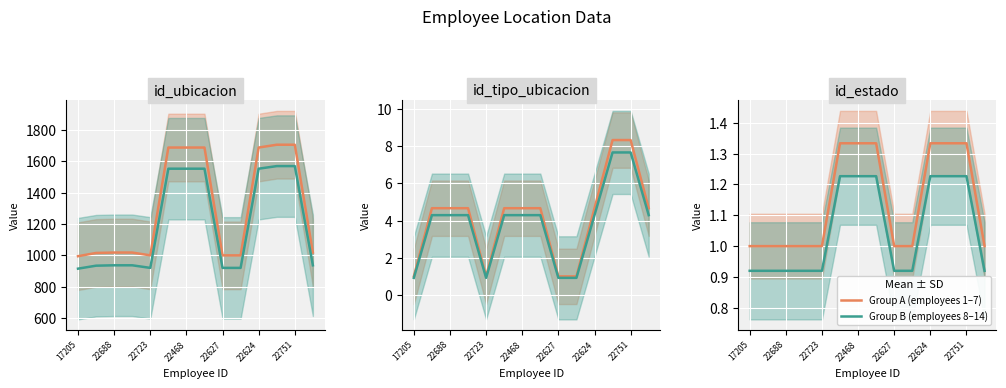

At which category does the chart reach its minimum across all series?

17205